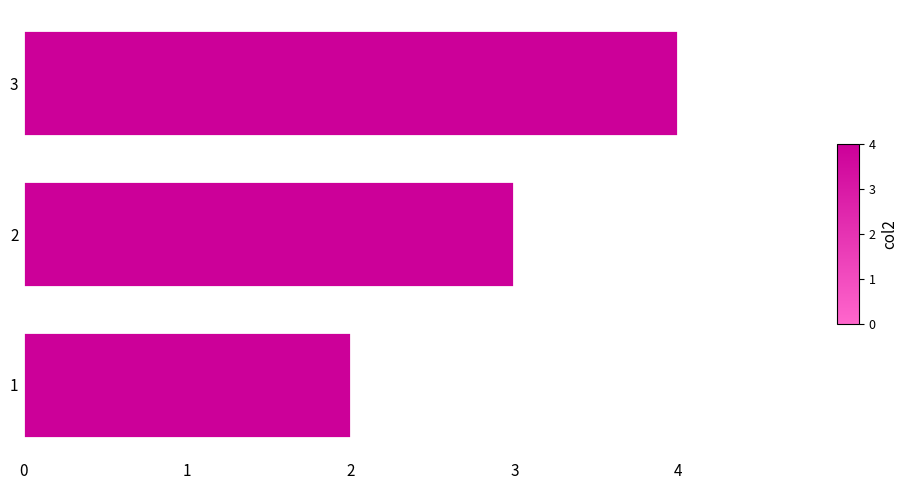

What is the difference between the maximum and minimum values?

2